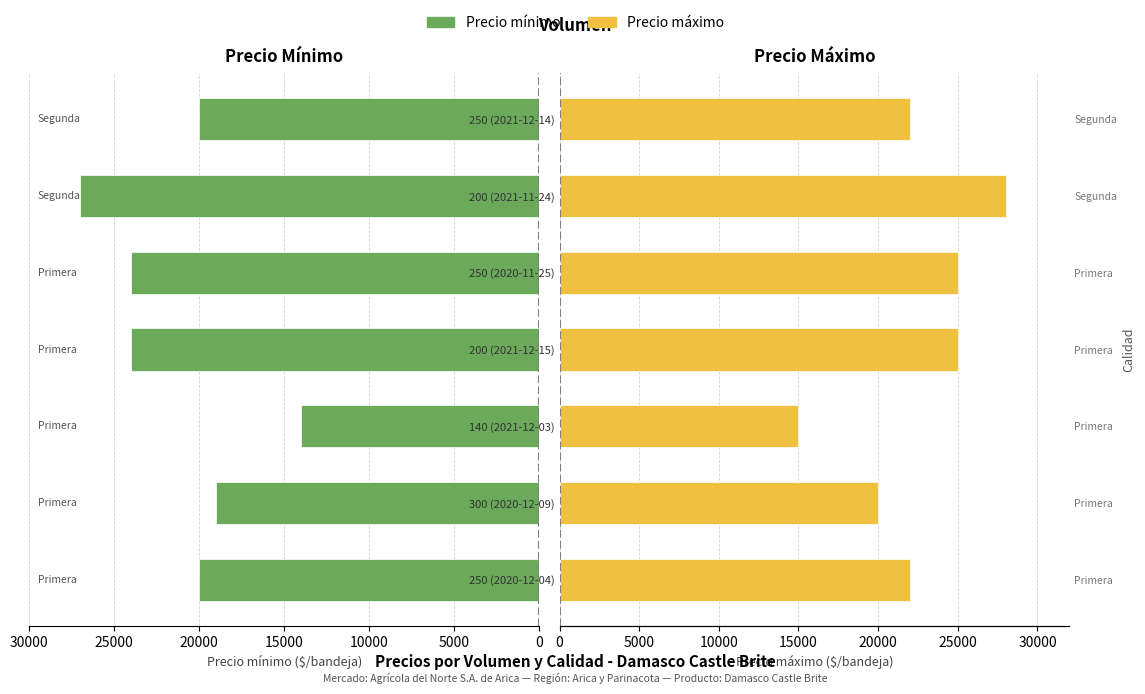

What are all the series names shown in the legend?

Precio mínimo, Precio máximo